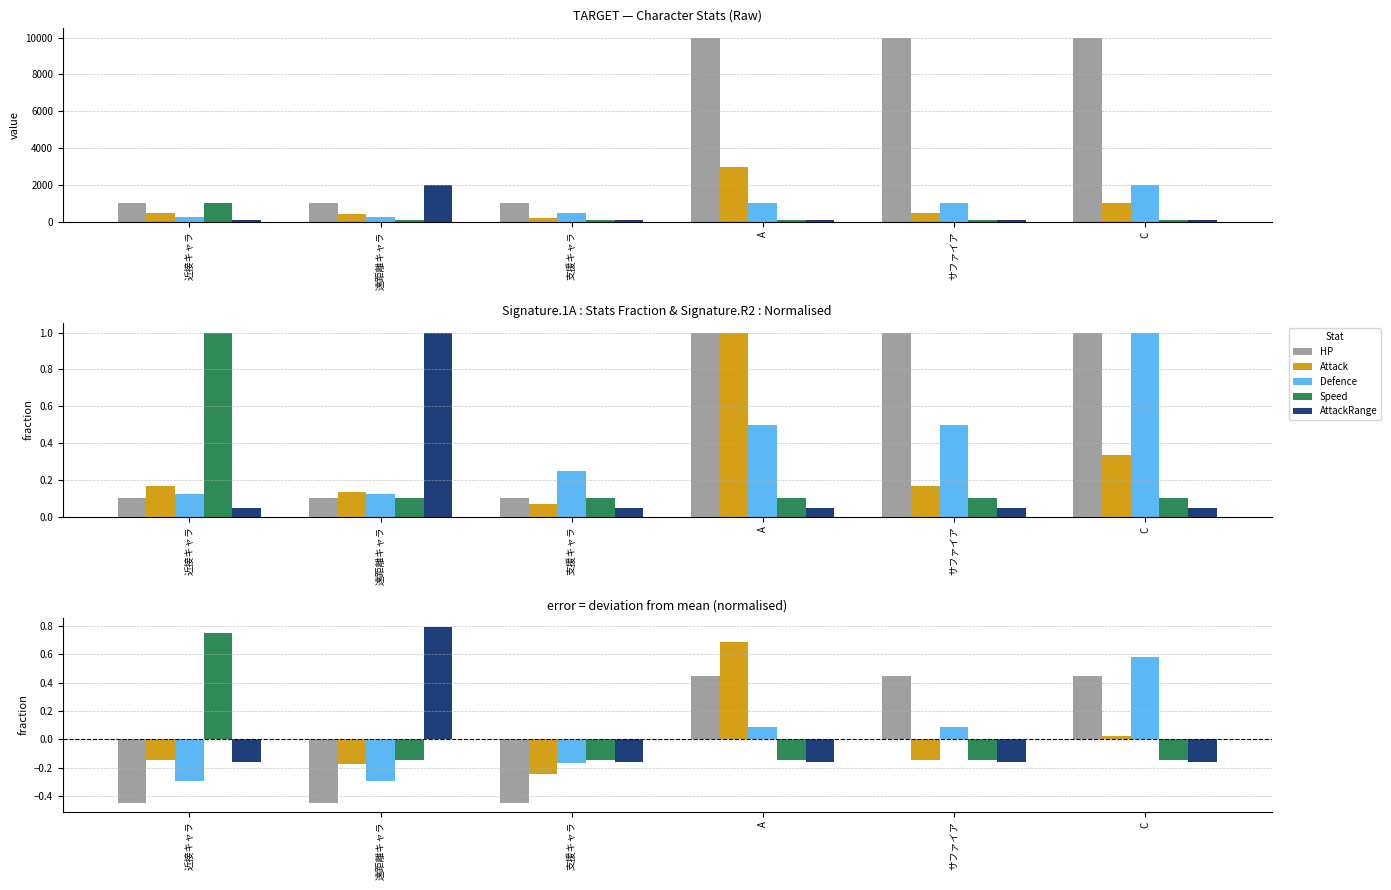

Reading left to right, list all the values displayed in this chart.

HP: 近接キャラ=-0.4	遠距離キャラ=-0.4	支援キャラ=-0.4	A=0.5	サファイア=0.5	C=0.5
Attack: 近接キャラ=-0.1	遠距離キャラ=-0.2	支援キャラ=-0.2	A=0.7	サファイア=-0.1	C=0.0
Defence: 近接キャラ=-0.3	遠距離キャラ=-0.3	支援キャラ=-0.2	A=0.1	サファイア=0.1	C=0.6
Speed: 近接キャラ=0.8	遠距離キャラ=-0.2	支援キャラ=-0.2	A=-0.2	サファイア=-0.2	C=-0.2
AttackRange: 近接キャラ=-0.2	遠距離キャラ=0.8	支援キャラ=-0.2	A=-0.2	サファイア=-0.2	C=-0.2